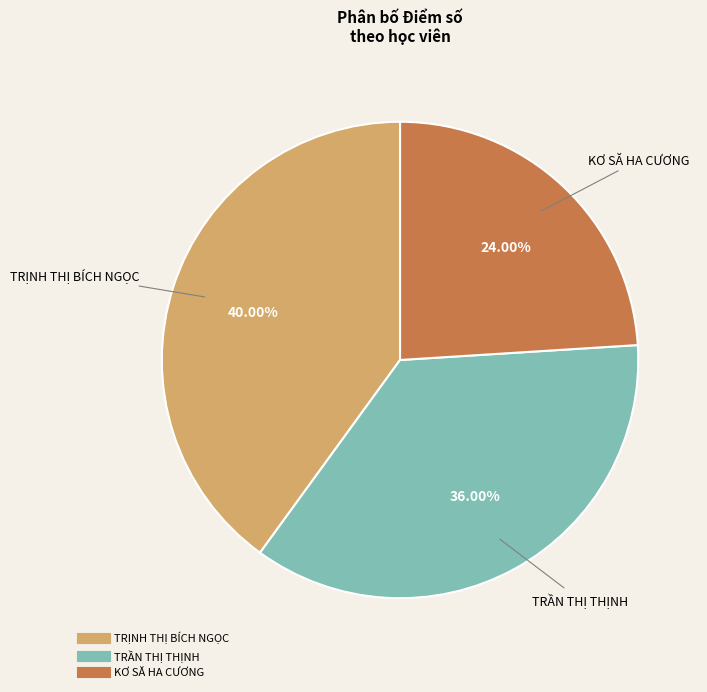

How many slices are in this pie chart?

3